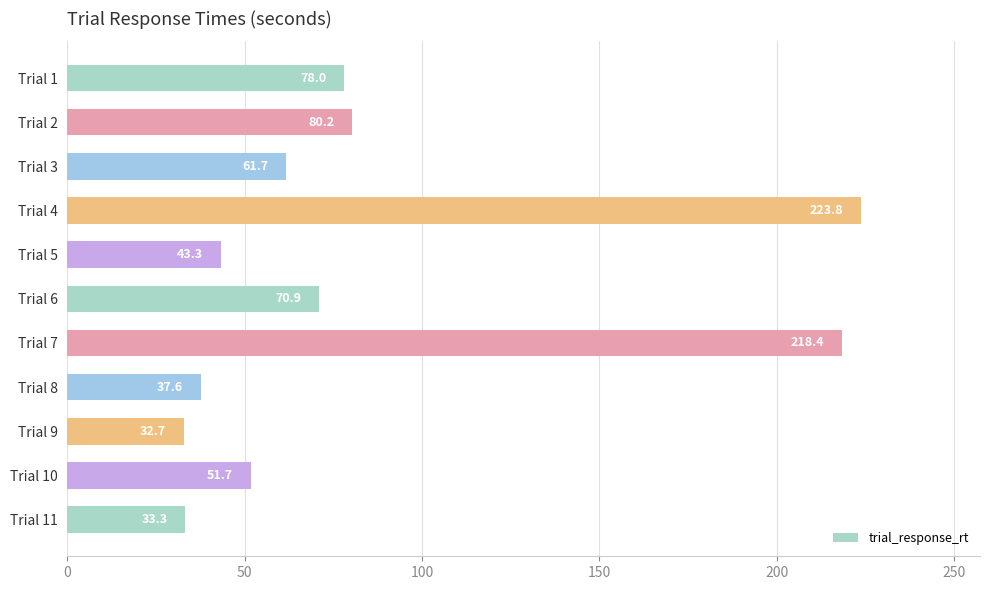

How many bars are there in total?

11